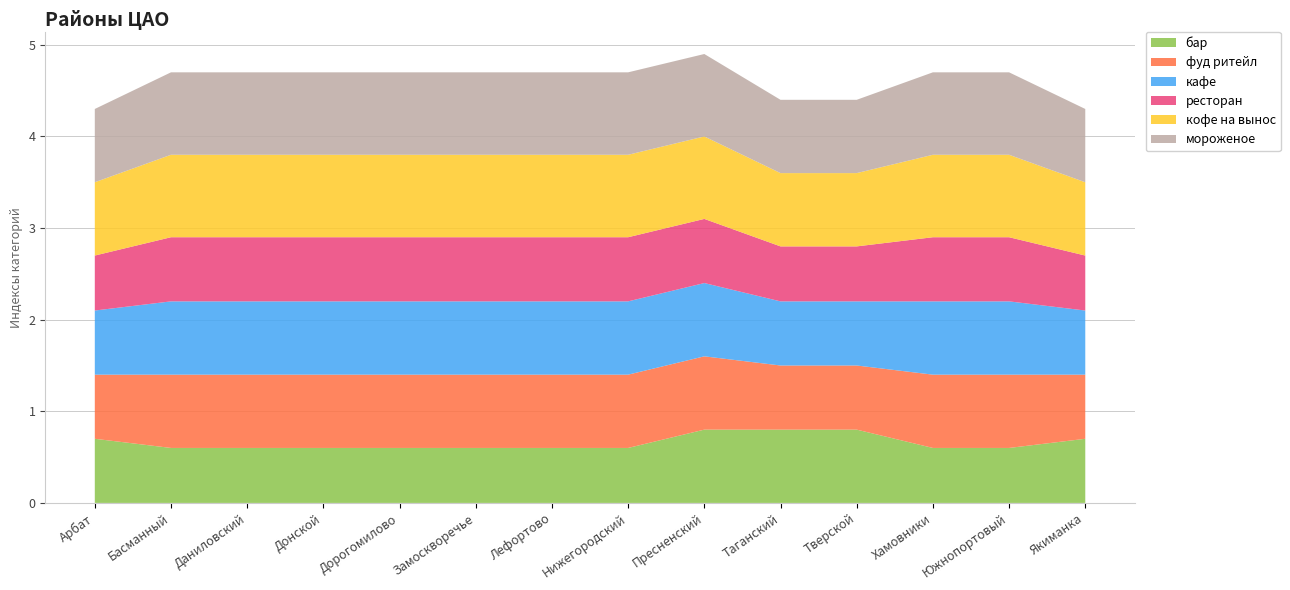

Reading left to right, what are all the values shown in this chart?

бар: 0.7	0.6	0.6	0.6	0.6	0.6	0.6	0.6	0.8	0.8	0.8	0.6	0.6	0.7
фуд ритейл: 0.7	0.8	0.8	0.8	0.8	0.8	0.8	0.8	0.8	0.7	0.7	0.8	0.8	0.7
кафе: 0.7	0.8	0.8	0.8	0.8	0.8	0.8	0.8	0.8	0.7	0.7	0.8	0.8	0.7
ресторан: 0.6	0.7	0.7	0.7	0.7	0.7	0.7	0.7	0.7	0.6	0.6	0.7	0.7	0.6
кофе на вынос: 0.8	0.9	0.9	0.9	0.9	0.9	0.9	0.9	0.9	0.8	0.8	0.9	0.9	0.8
мороженое: 0.8	0.9	0.9	0.9	0.9	0.9	0.9	0.9	0.9	0.8	0.8	0.9	0.9	0.8